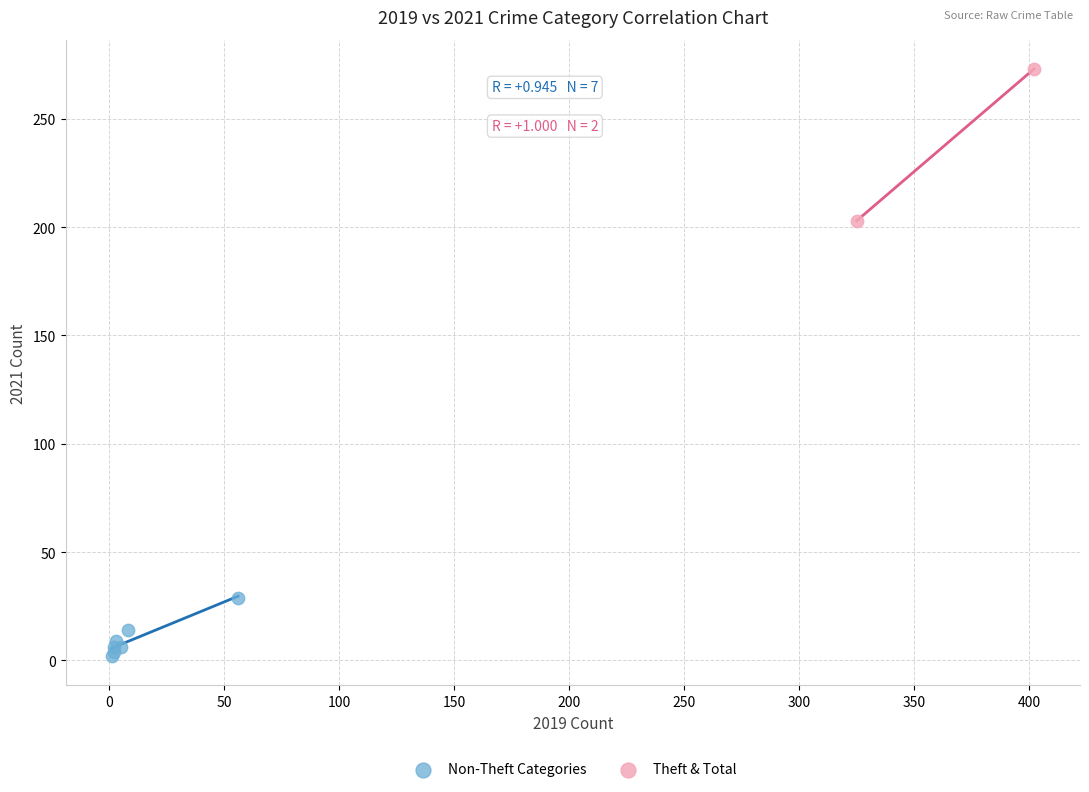

What are all the series names shown in the legend?

Non-Theft Categories, Theft & Total